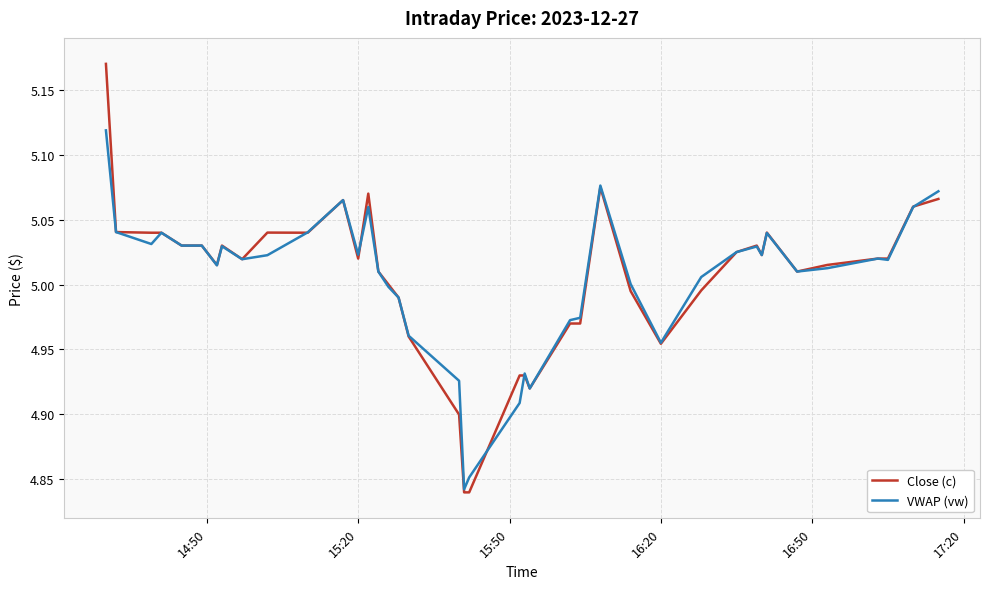

Which series has the widest spread of values?

Close (c)